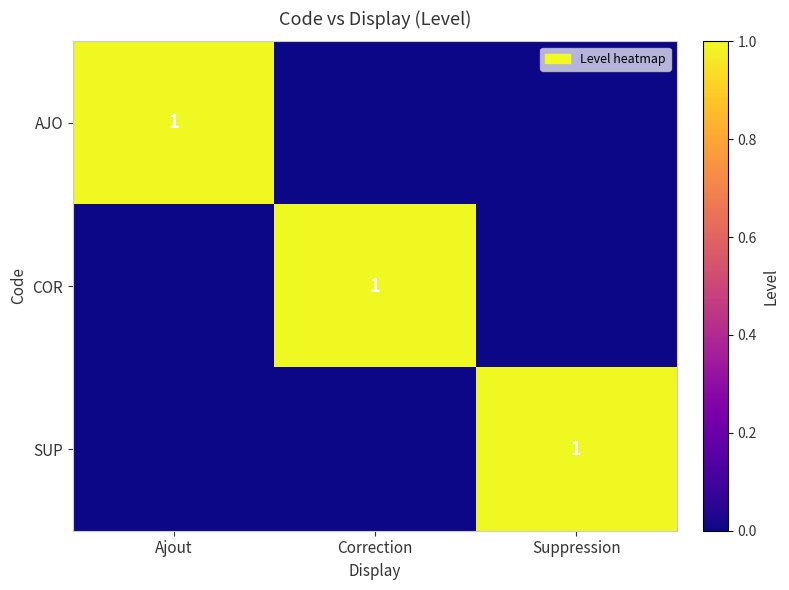

The value of COR at Correction is 1. True or false?

True